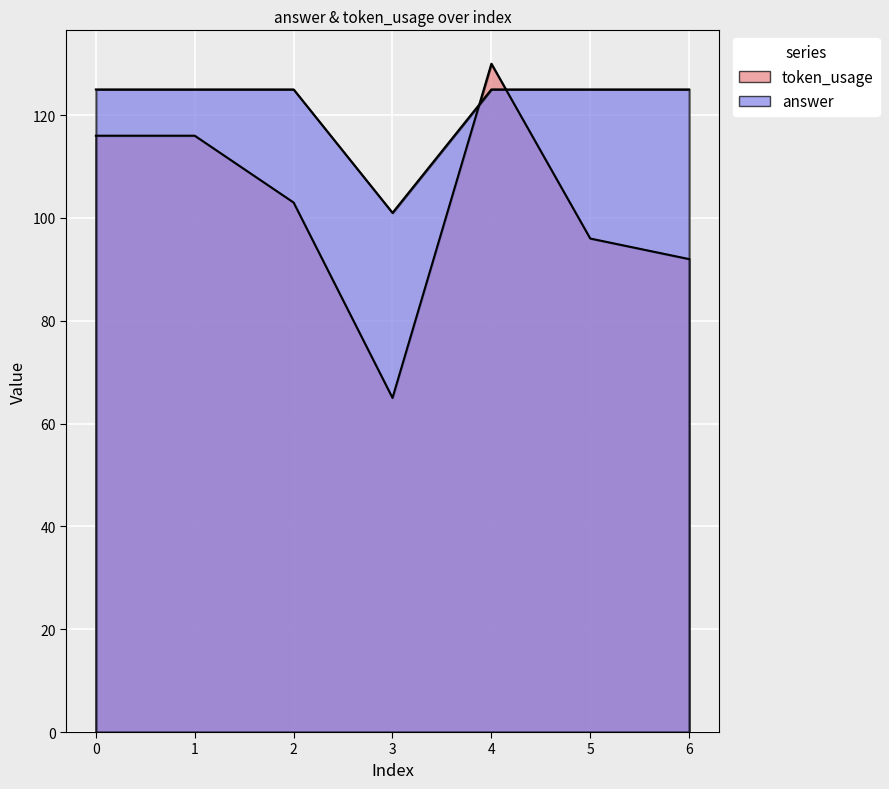

How many data points in answer are less than 125?

1